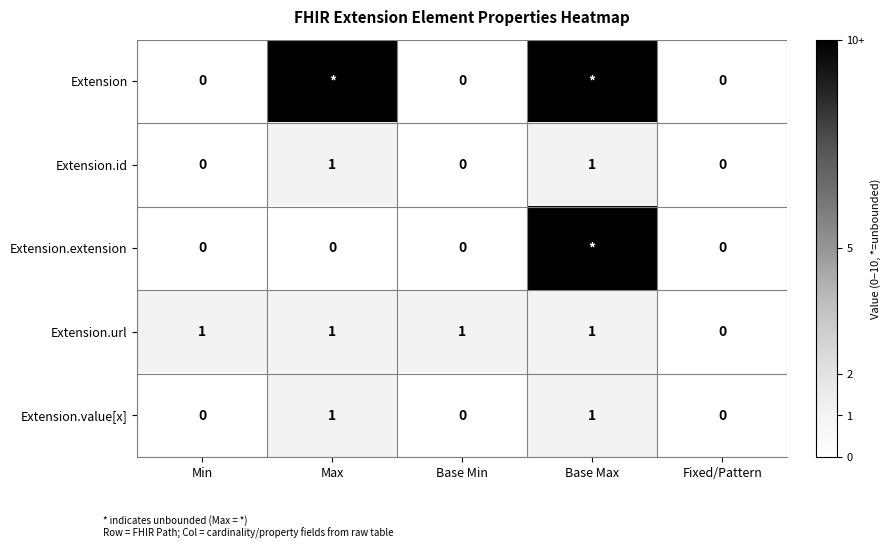

How many data points in Extension.id are above 0?

2